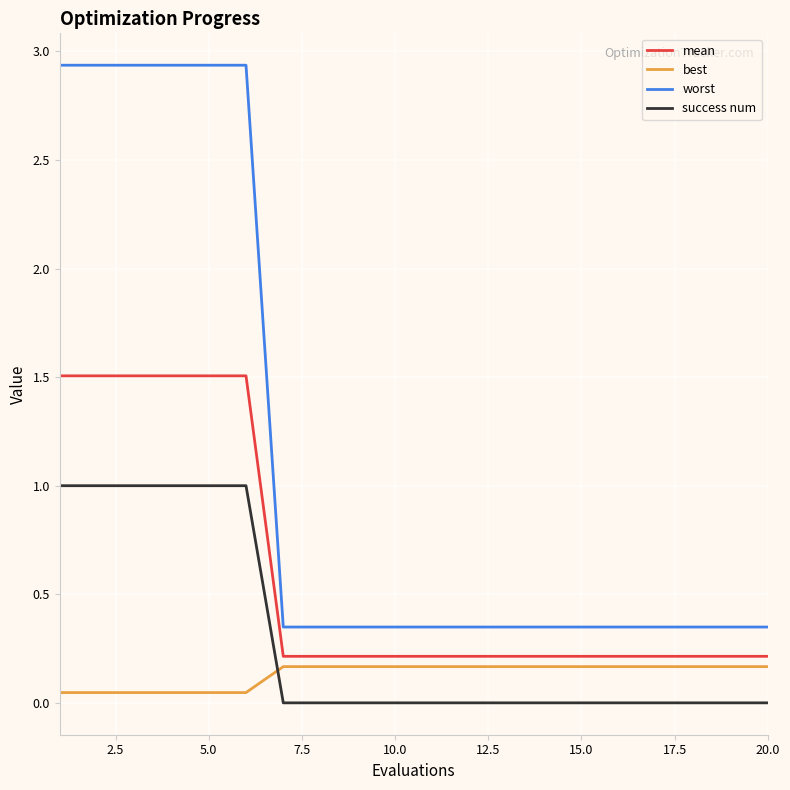

What are all the series names shown in the legend?

mean, best, worst, success num